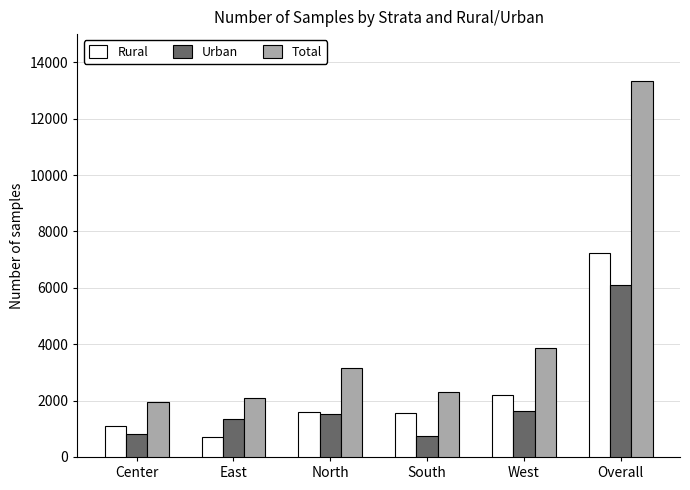

How many bars are there in total?

18